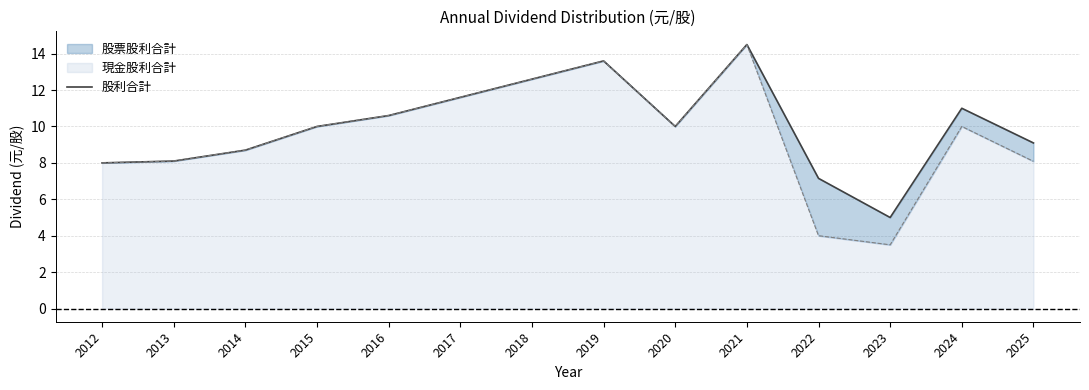

How many points are higher than both their immediate neighbors (excluding endpoints)?

3